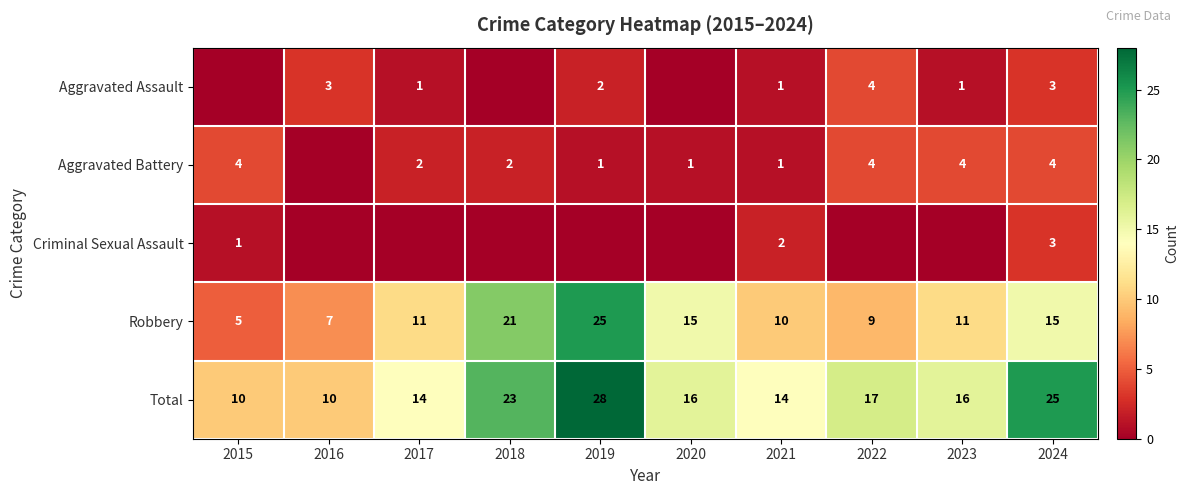

Is the value of Aggravated Battery at 2023 greater than the value of Total at 2021?

No